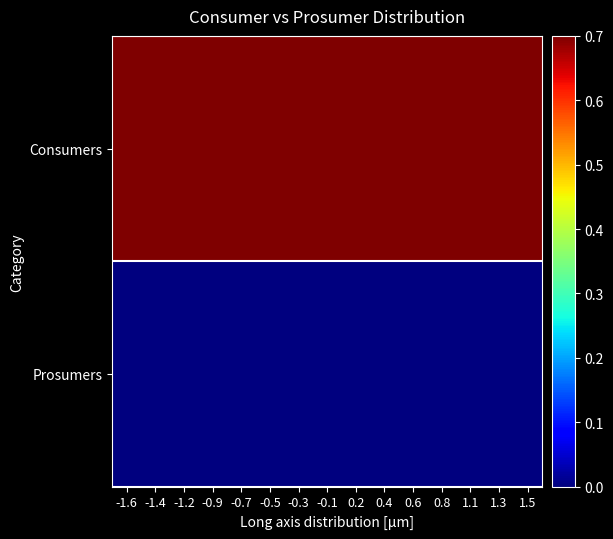

At how many categories does at least one series exceed 0?

15